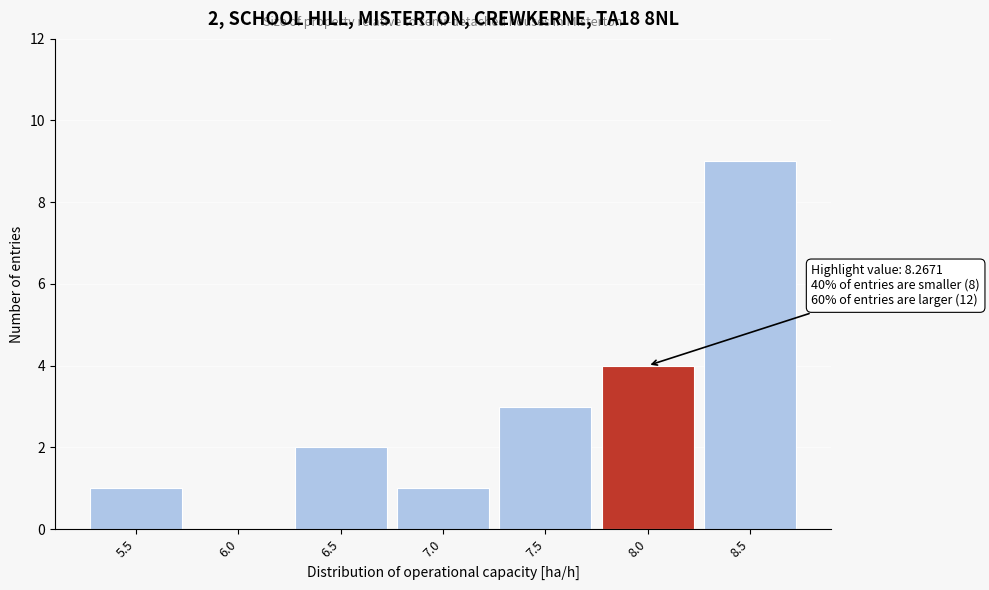

Reading left to right, list all the values displayed in this chart.

5.5=1	6.0=0	6.5=2	7.0=1	7.5=3	8.0=4	8.5=9